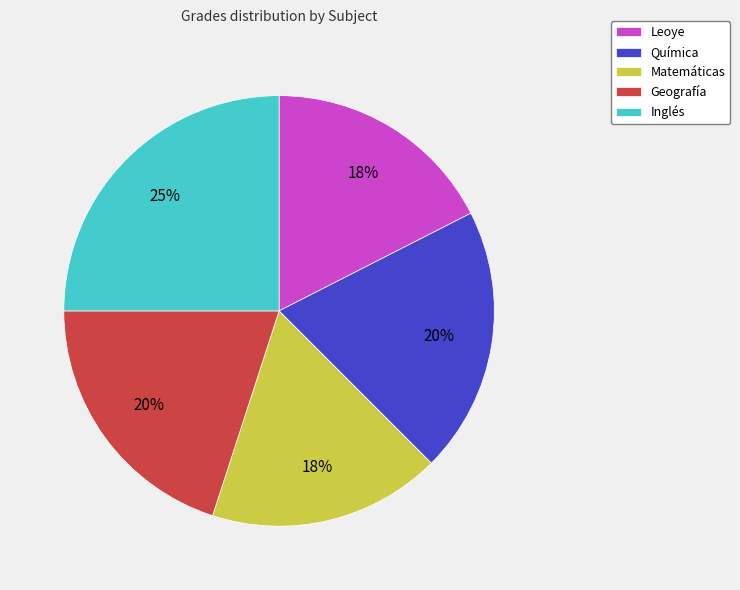

Is it true that Química is 20% of the pie?

True